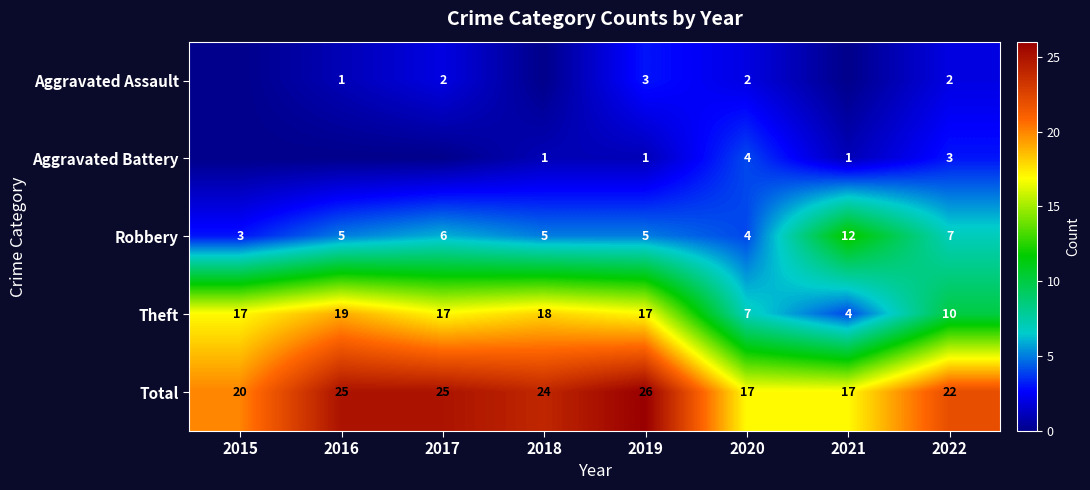

Between 2022 and 2021, which is larger?

2022